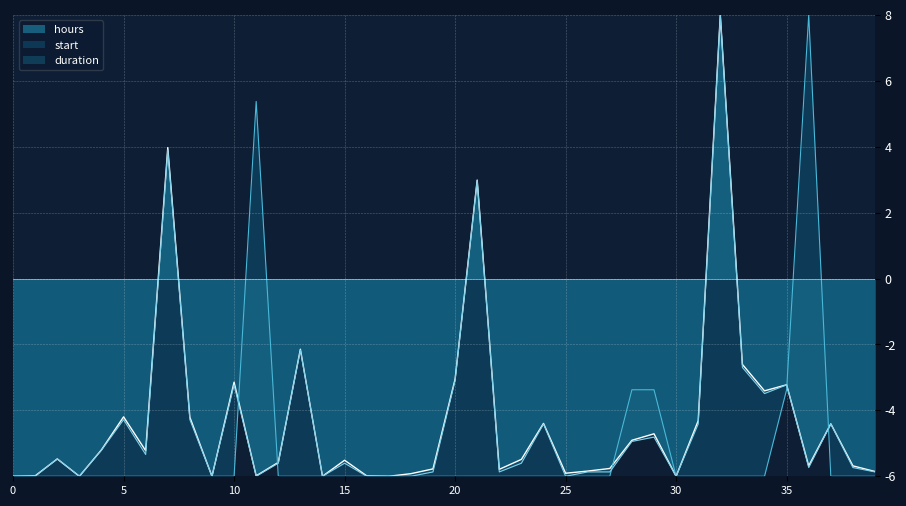

The duration series shows -3.2 at 10. True or false?

True